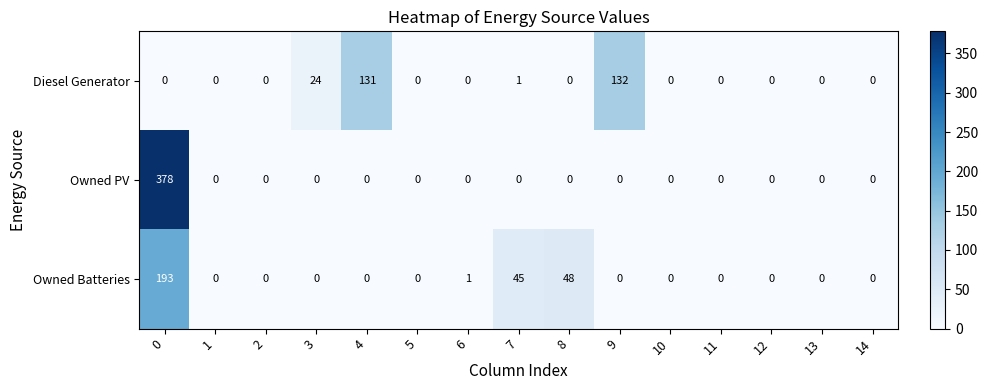

What is the spread (max minus min) of values at 3?

24